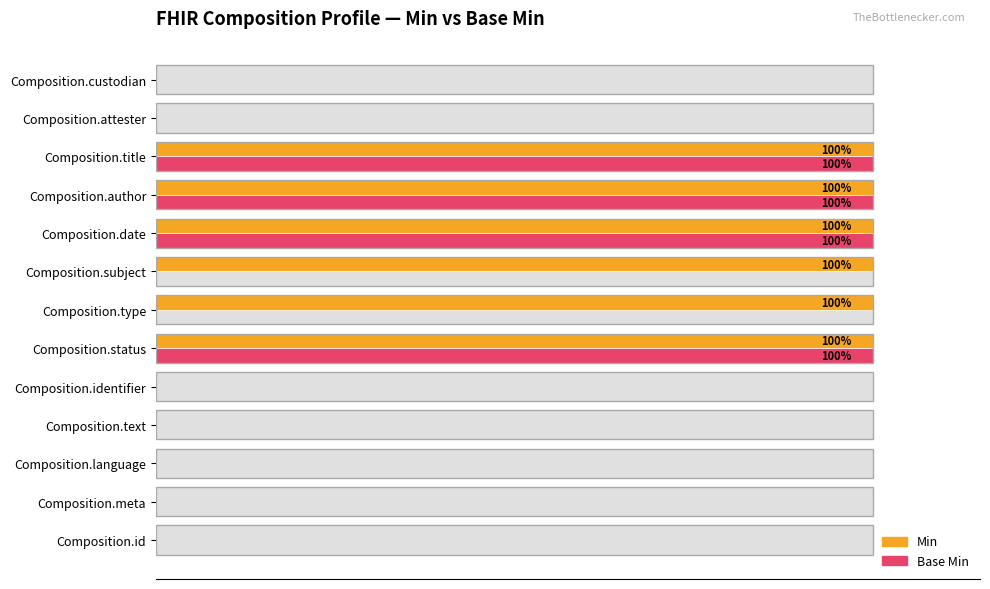

The value of Min at Composition.subject is 2. True or false?

False